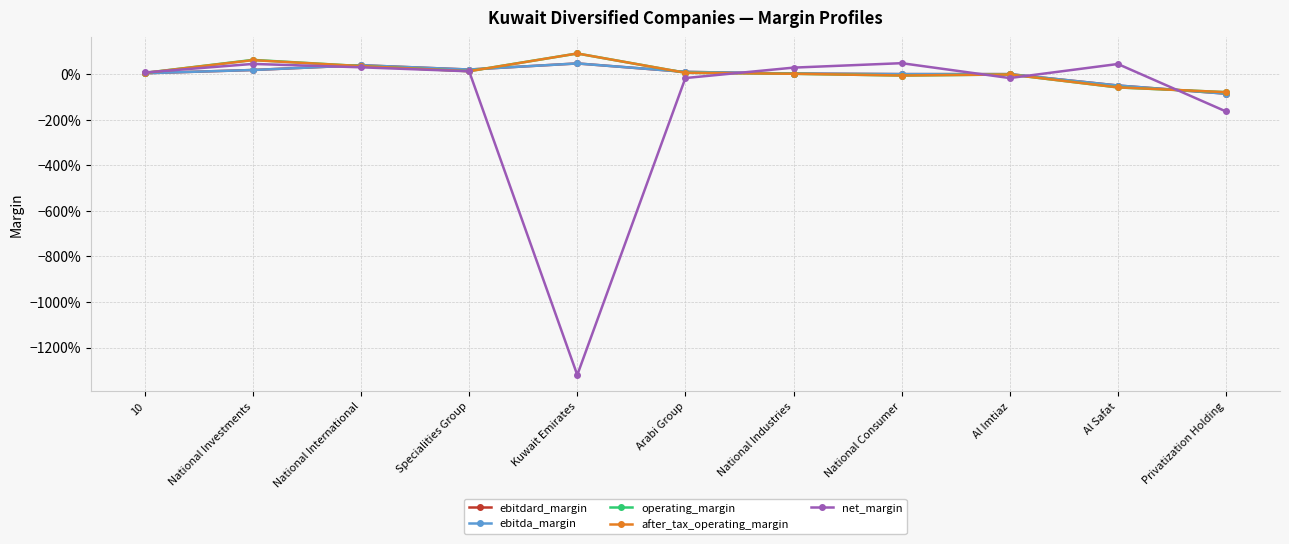

Is it true that operating_margin equals -0.8 at Privatization Holding?

True